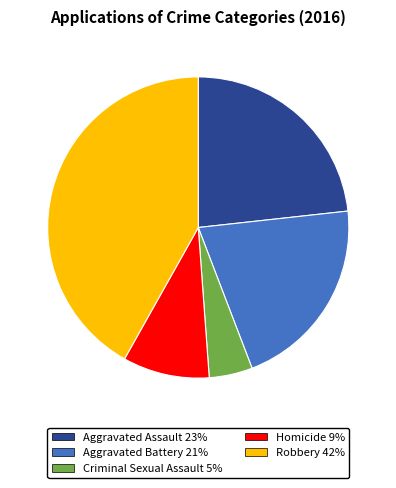

True or false: Aggravated Battery accounts for 21% of the total.

True